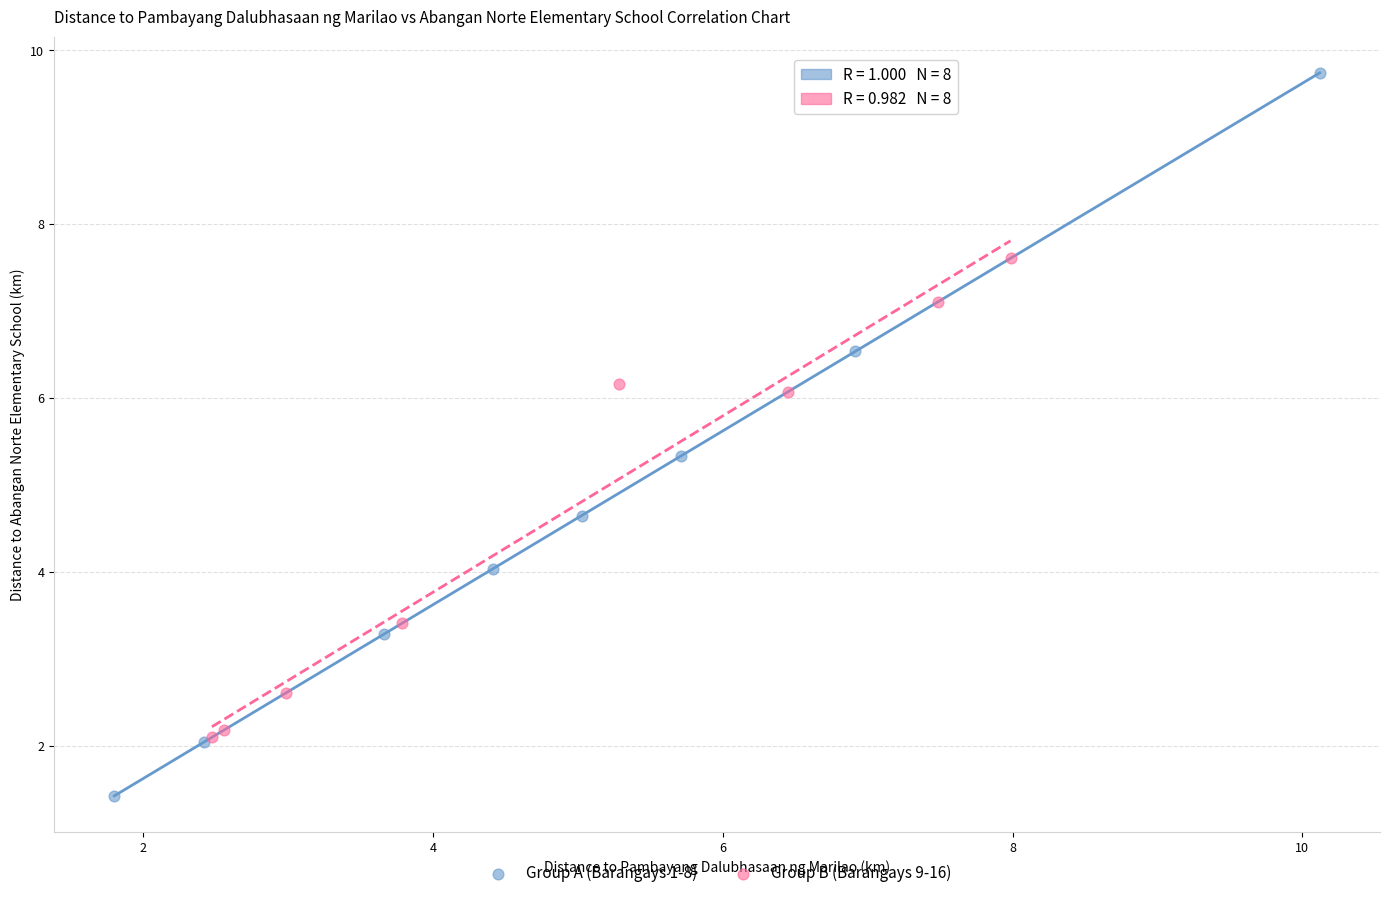

What are all the series names shown in the legend?

Group A (Barangays 1-8), Group B (Barangays 9-16)